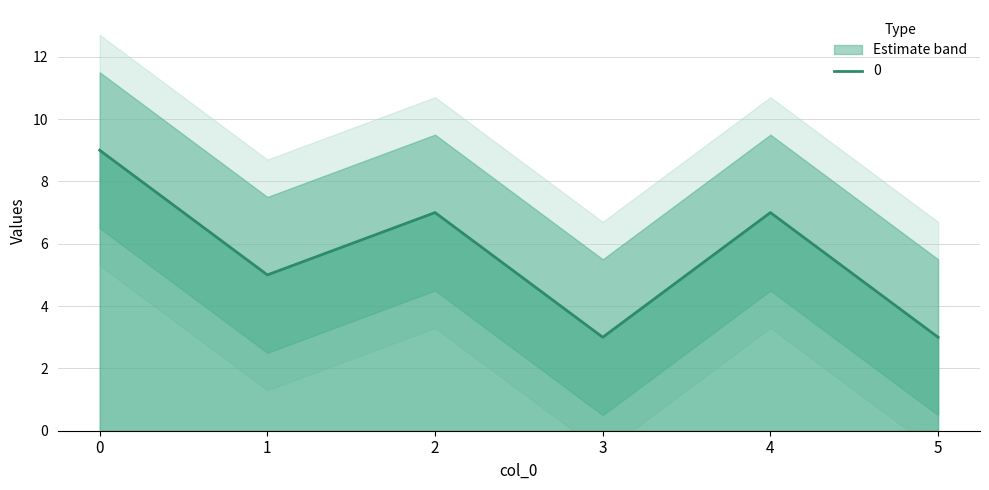

What is the change in value from 1 to 3?

-2